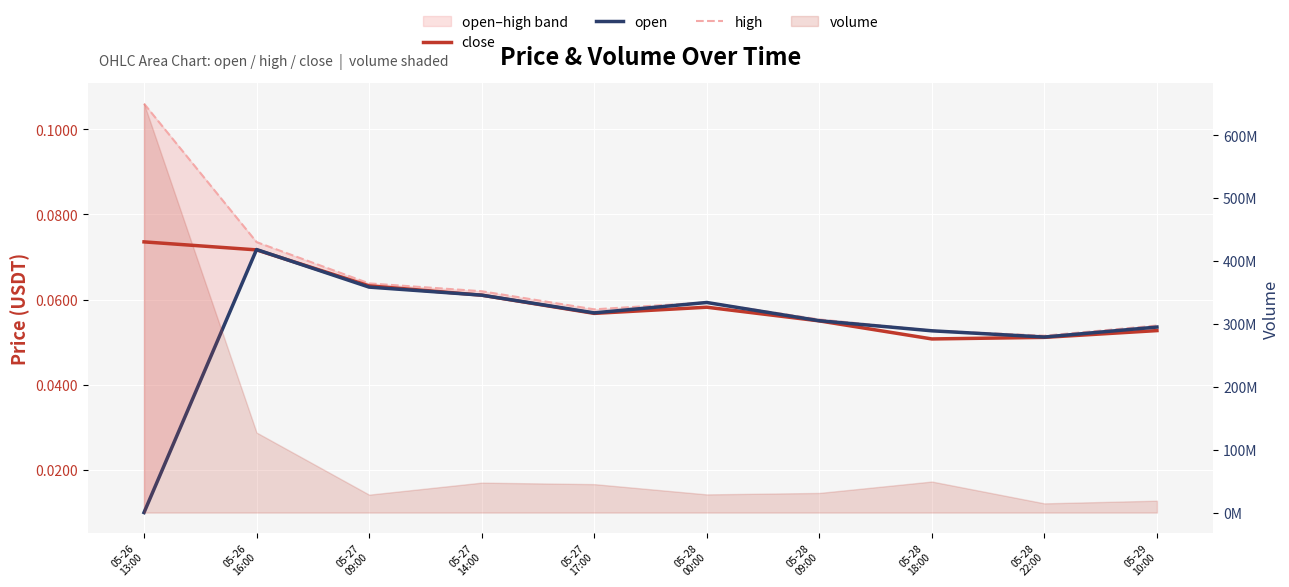

Reading left to right, extract all data points from this chart.

close: 05-26
13:00=0.1	05-26
16:00=0.1	05-27
09:00=0.1	05-27
14:00=0.1	05-27
17:00=0.1	05-28
00:00=0.1	05-28
09:00=0.1	05-28
18:00=0.1	05-28
22:00=0.1	05-29
10:00=0.1
open: 05-26
13:00=0.0	05-26
16:00=0.1	05-27
09:00=0.1	05-27
14:00=0.1	05-27
17:00=0.1	05-28
00:00=0.1	05-28
09:00=0.1	05-28
18:00=0.1	05-28
22:00=0.1	05-29
10:00=0.1
high: 05-26
13:00=0.1	05-26
16:00=0.1	05-27
09:00=0.1	05-27
14:00=0.1	05-27
17:00=0.1	05-28
00:00=0.1	05-28
09:00=0.1	05-28
18:00=0.1	05-28
22:00=0.1	05-29
10:00=0.1